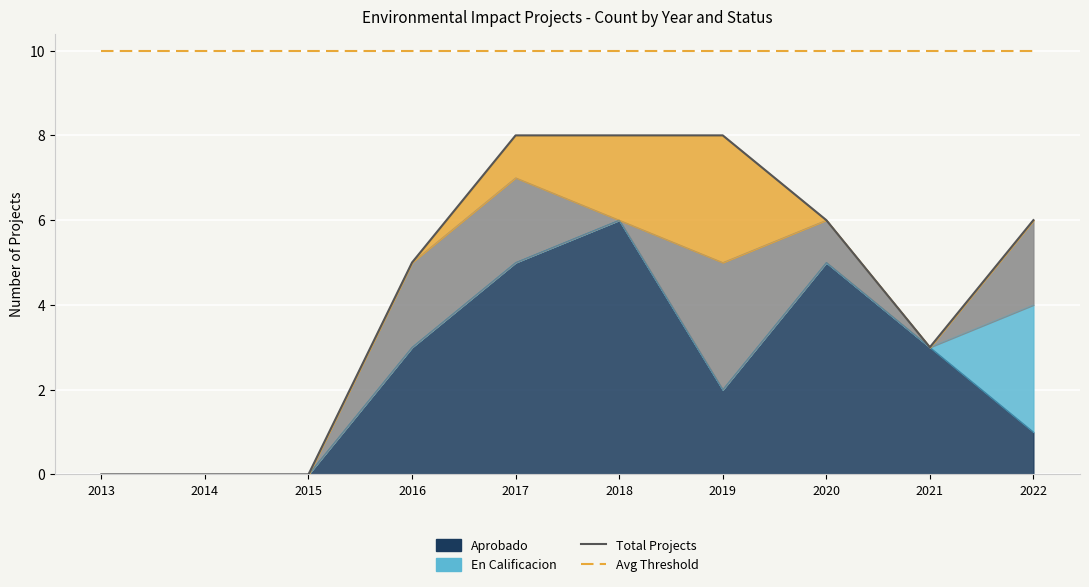

What is the average value of the Total Projects series?

4